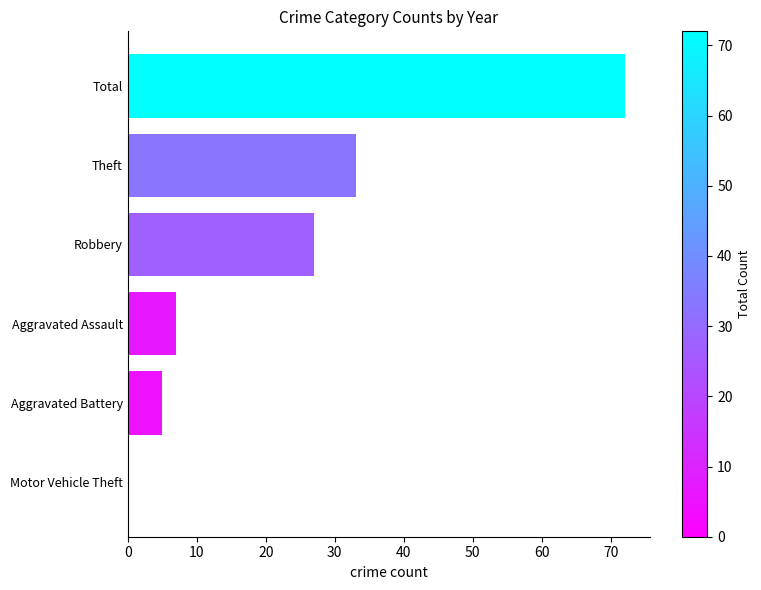

Reading bottom to top, list all the values displayed in this chart.

Motor Vehicle Theft=0	Aggravated Battery=5	Aggravated Assault=7	Robbery=27	Theft=33	Total=72